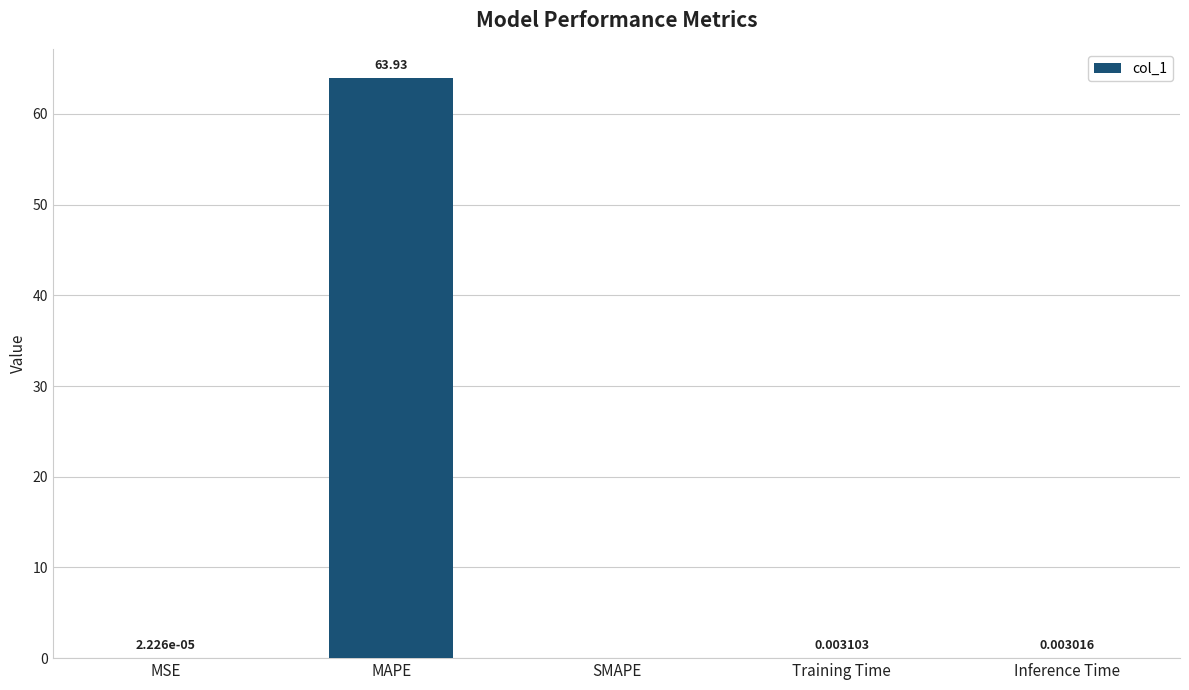

Between MAPE and MSE, which is larger?

MAPE